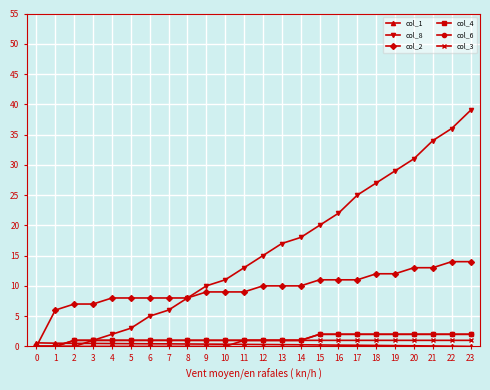

Does the chart have visible grid lines?

Yes